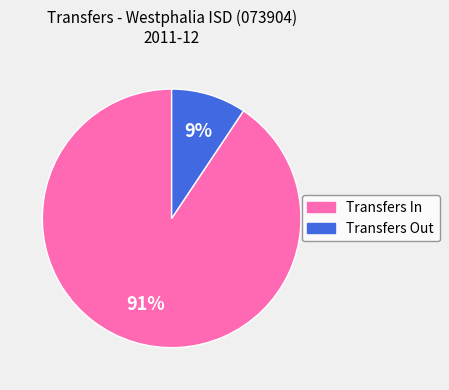

True or false: Transfers In accounts for 97% of the total.

False